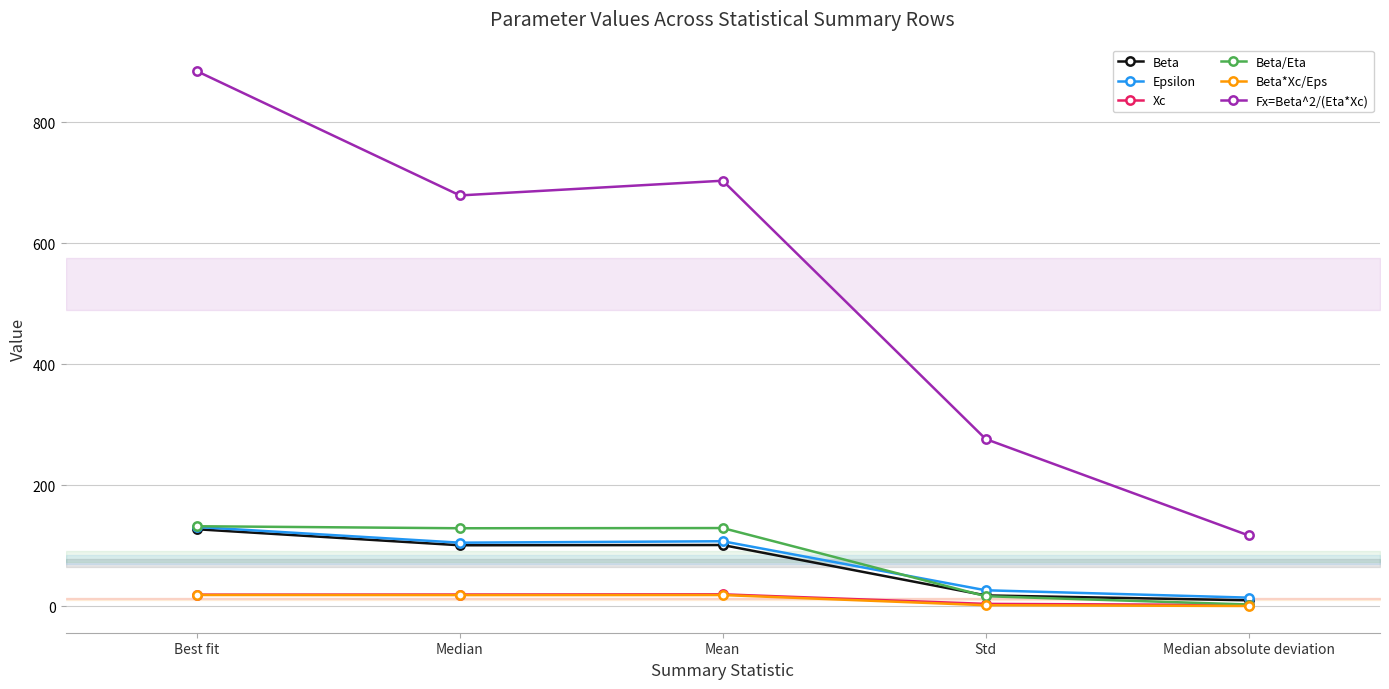

What is the approximate value of Beta*Xc/Eps at Best fit?

18.4